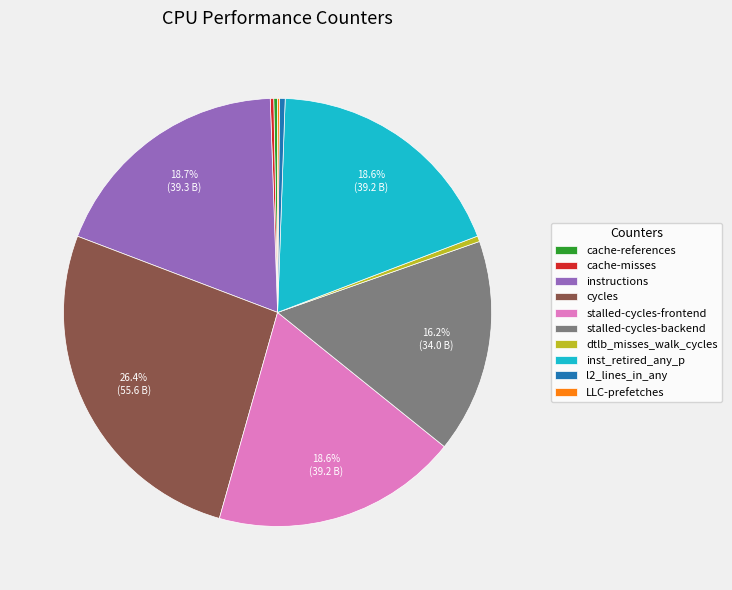

Between cycles and stalled-cycles-backend, which is larger?

cycles